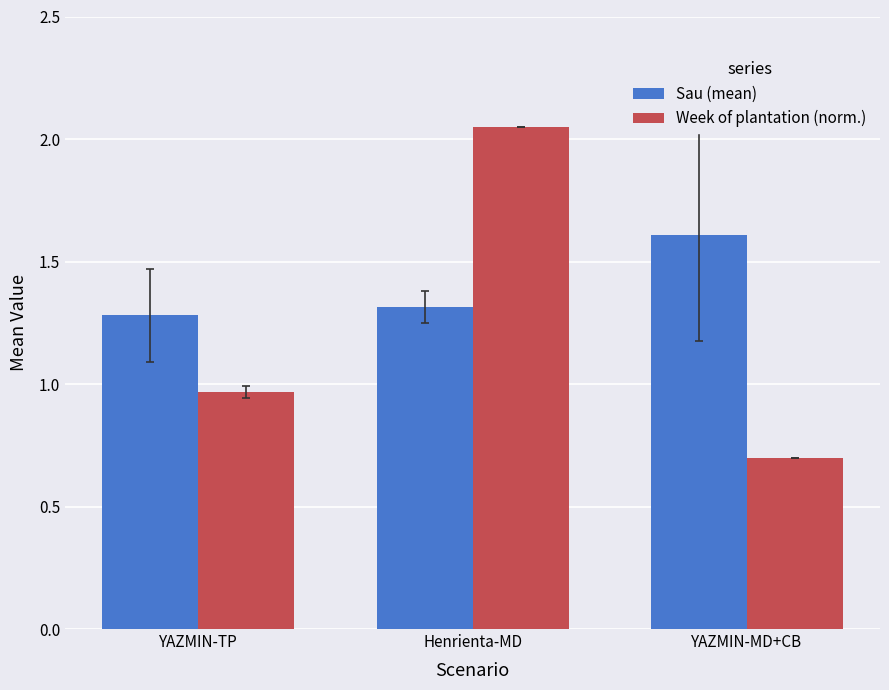

What is the spread (max minus min) of values at YAZMIN-TP?

0.3